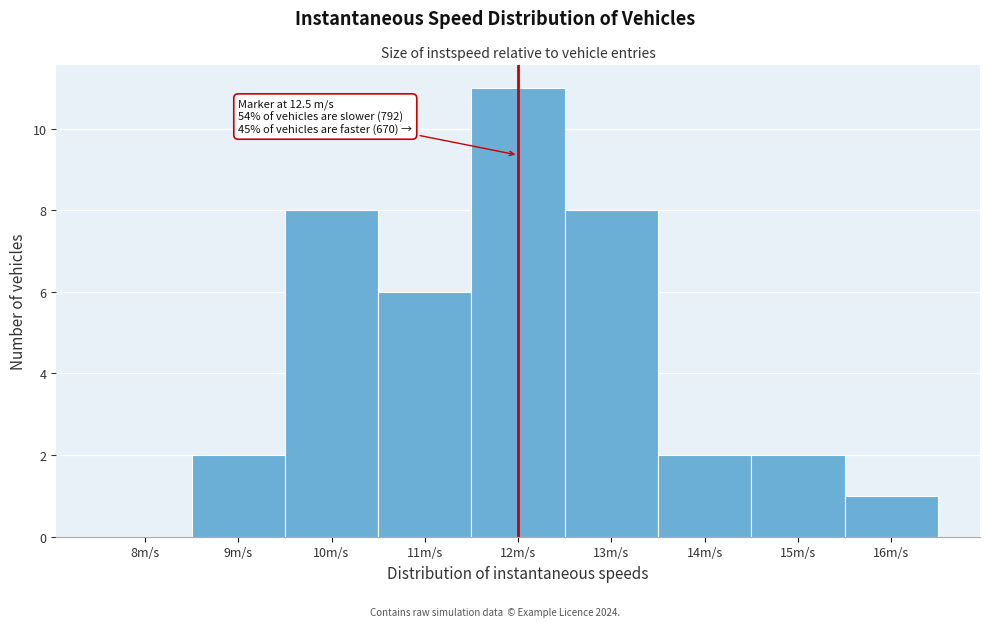

Reading left to right, what are all the values shown in this chart?

8m/s=0	9m/s=2	10m/s=8	11m/s=6	12m/s=11	13m/s=8	14m/s=2	15m/s=2	16m/s=1